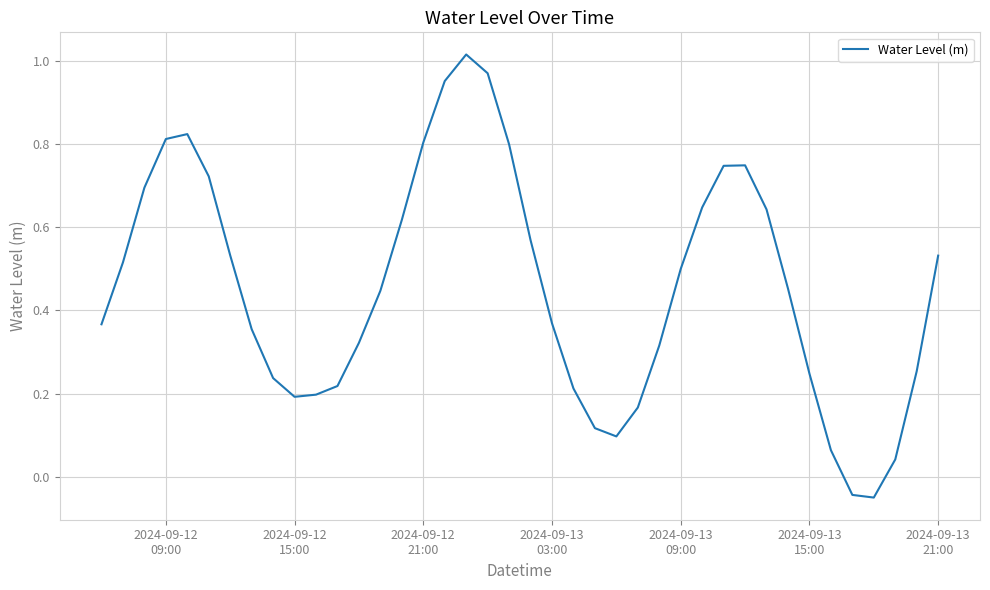

What is the difference between the maximum and minimum values?

1.1